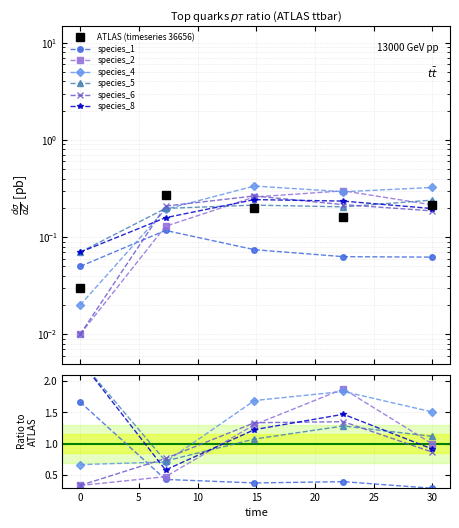

Does the chart display data point markers on the line(s)?

Yes